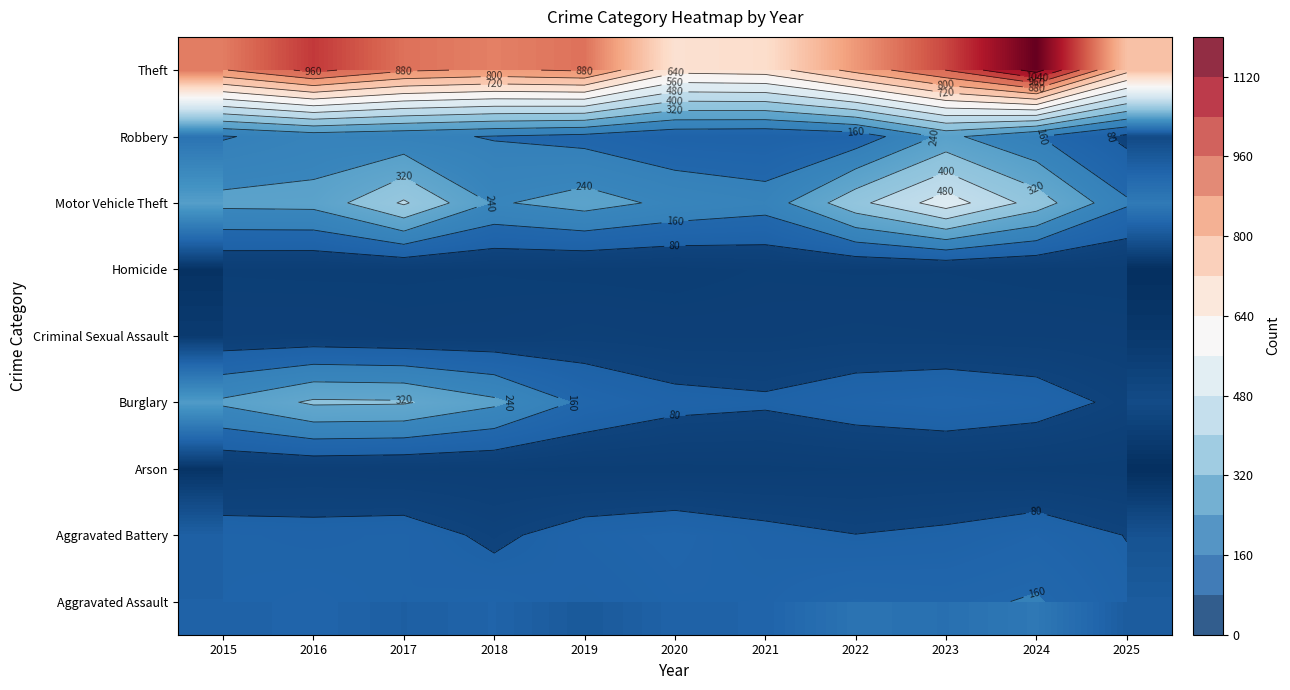

At how many categories does at least one series exceed 426?

11